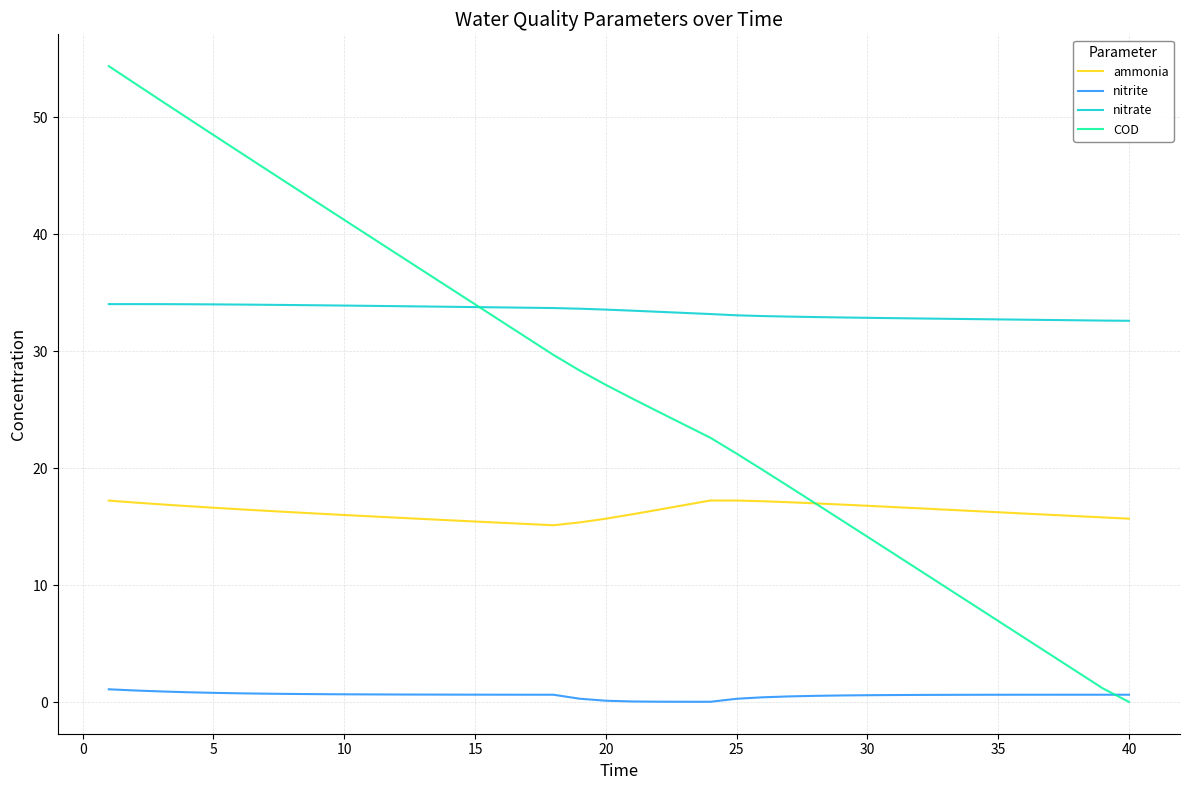

List the series in order of their peak value, highest first.

COD, nitrate, ammonia, nitrite